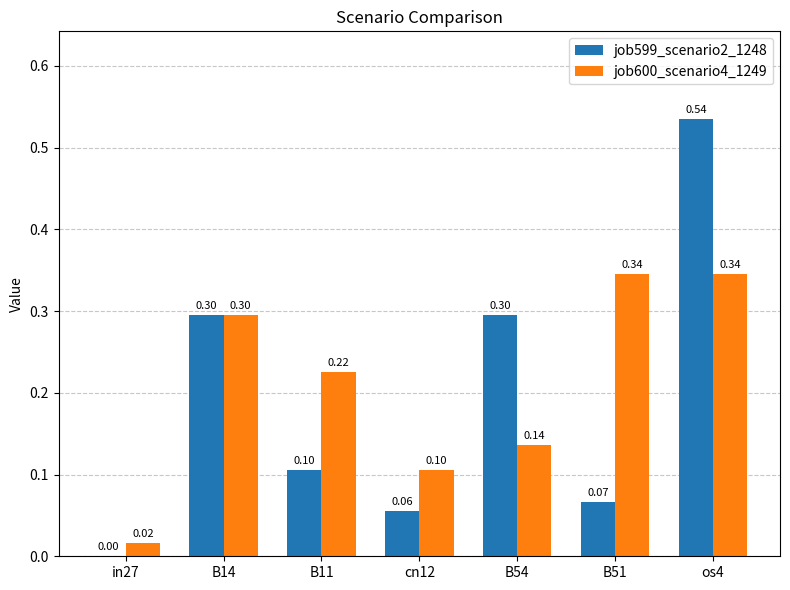

What is the total value across all series at B51?

0.4